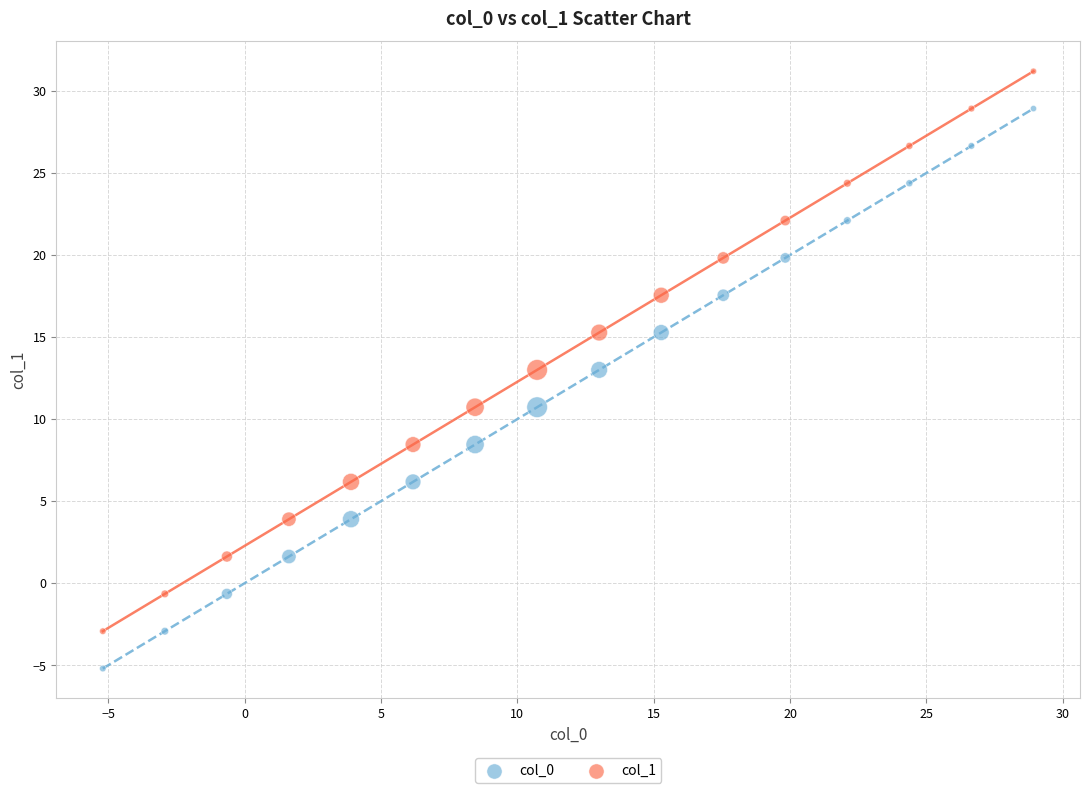

Which series contains the lowest Y value?

col_0